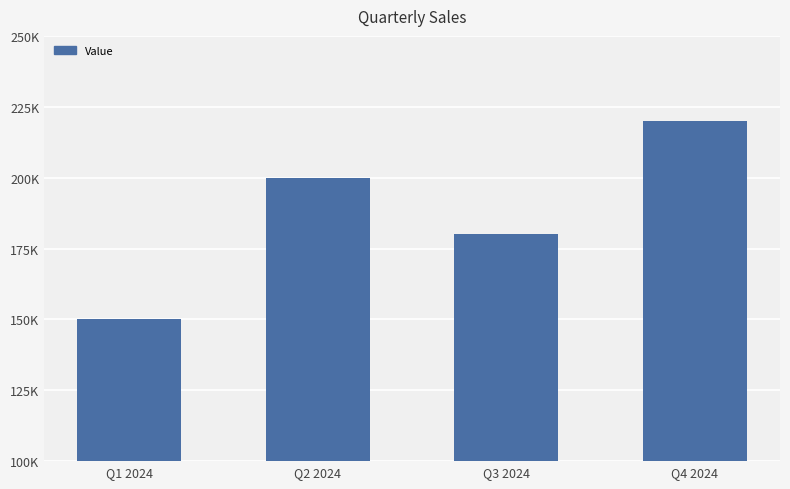

Which has a higher value, Q4 2024 or Q3 2024?

Q4 2024